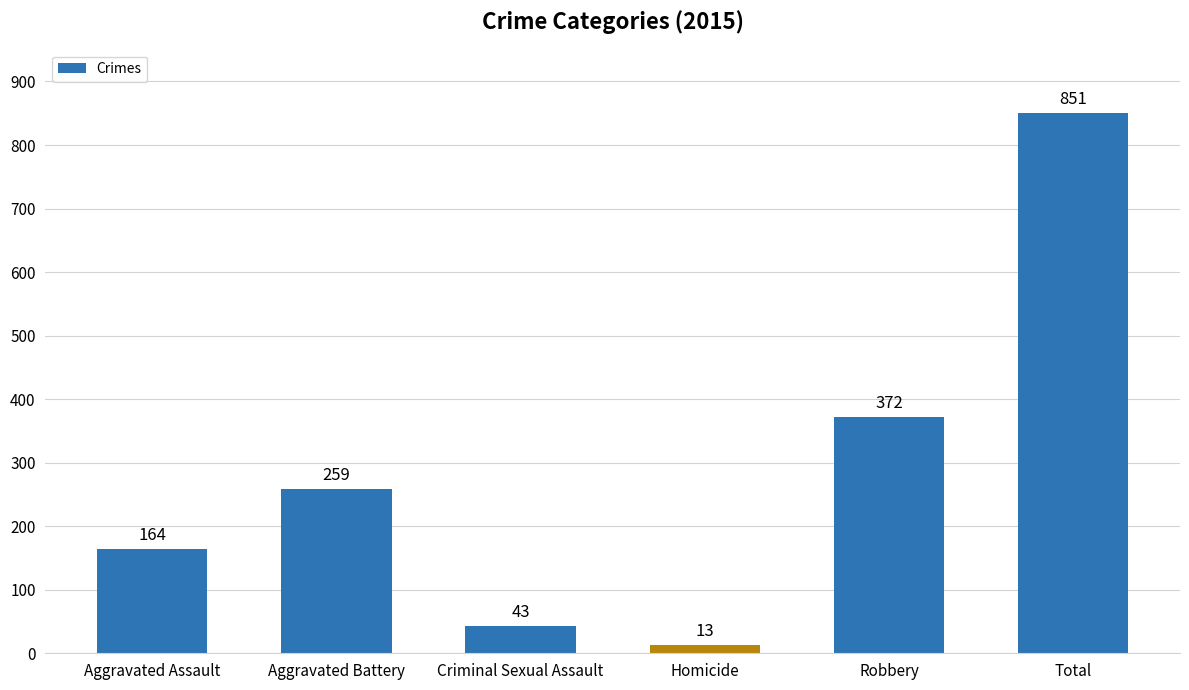

What is the minimum value shown in the chart?

13